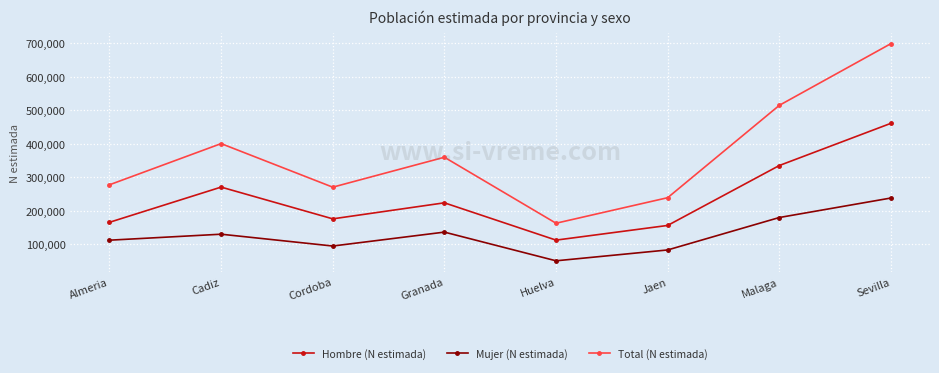

Reading left to right, extract all data points from this chart.

Hombre (N estimada): Almeria=165398	Cadiz=270481	Cordoba=175703	Granada=223544	Huelva=112177	Jaen=156017	Malaga=334898	Sevilla=460933
Mujer (N estimada): Almeria=111984	Cadiz=129850	Cordoba=94566	Granada=136085	Huelva=50426	Jaen=82817	Malaga=179645	Sevilla=237897
Total (N estimada): Almeria=277383	Cadiz=400332	Cordoba=270270	Granada=359629	Huelva=162603	Jaen=238834	Malaga=514543	Sevilla=698830